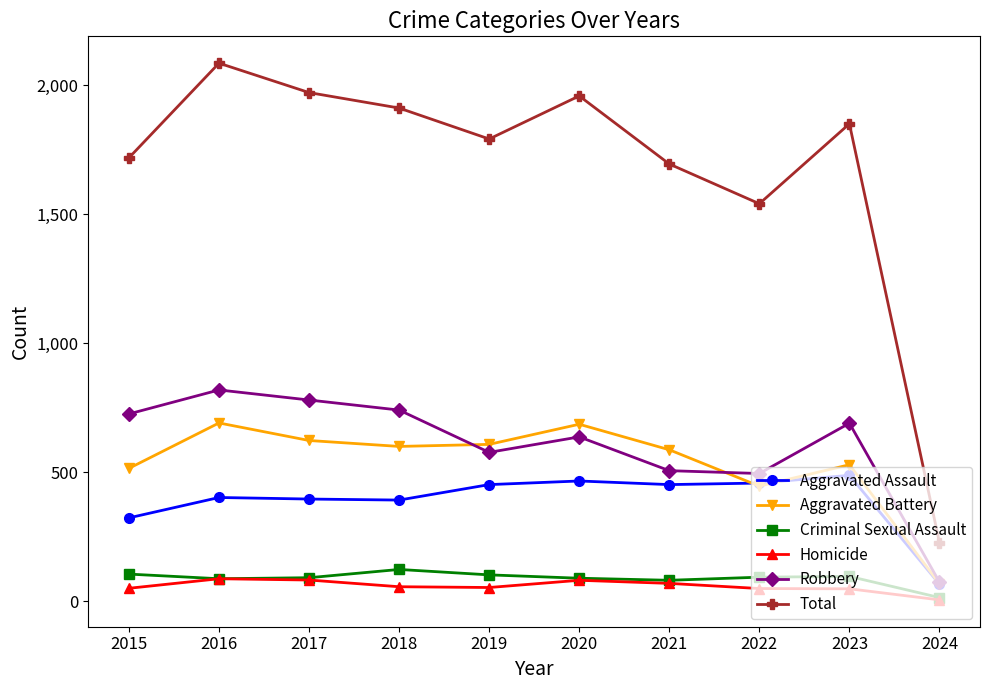

Which series has the largest total across all categories?

Total